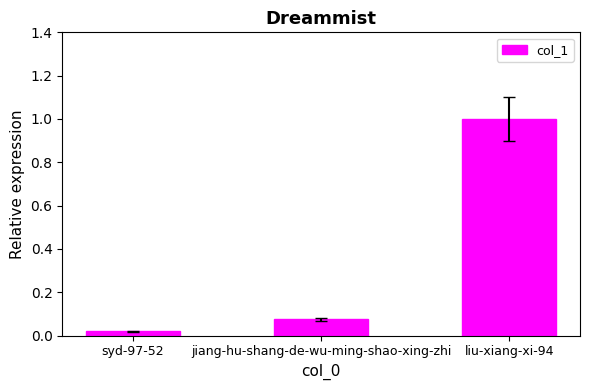

True or false: the data shows 1.0 at liu-xiang-xi-94.

True